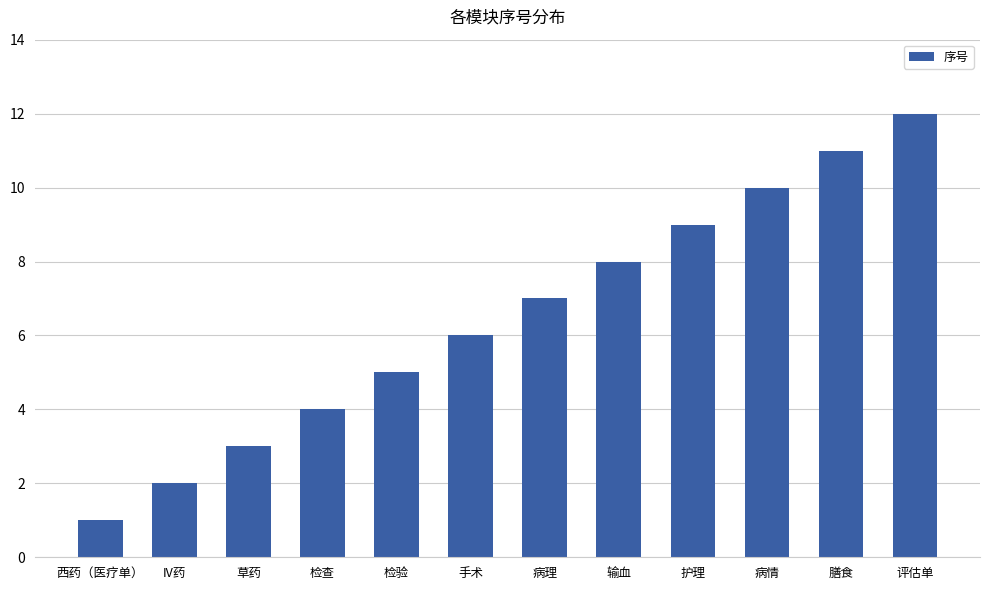

At which category does the chart reach its minimum across all series?

西药（医疗单）